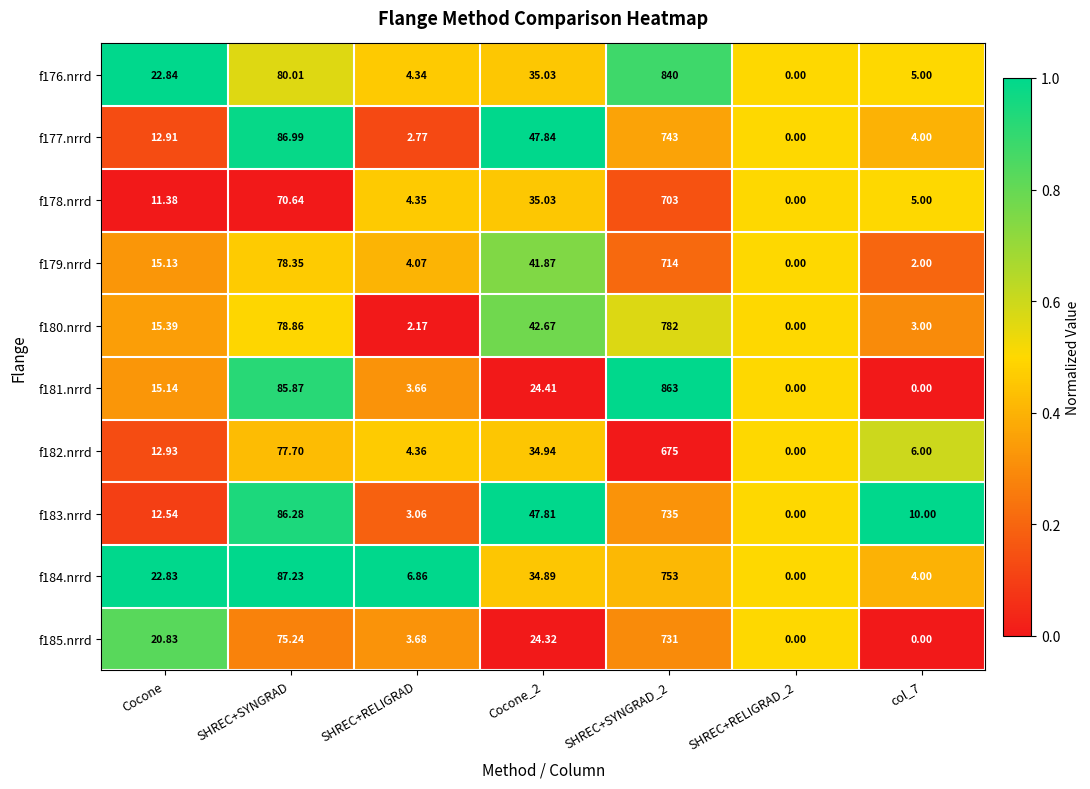

Between Cocone_2 and col_7, which series saw the biggest shift?

f177.nrrd